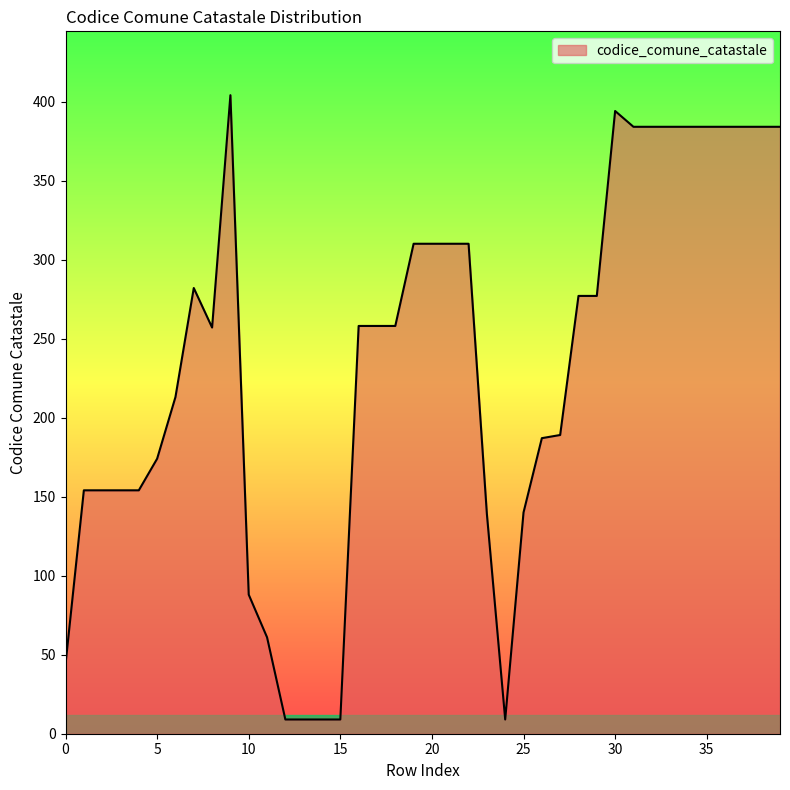

What is the minimum value shown in the chart?

9